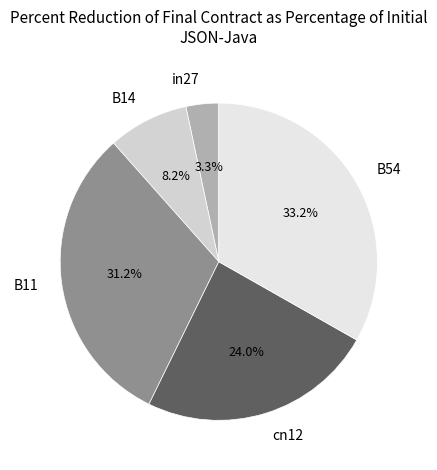

The B11 slice represents 22% of the pie. True or false?

False